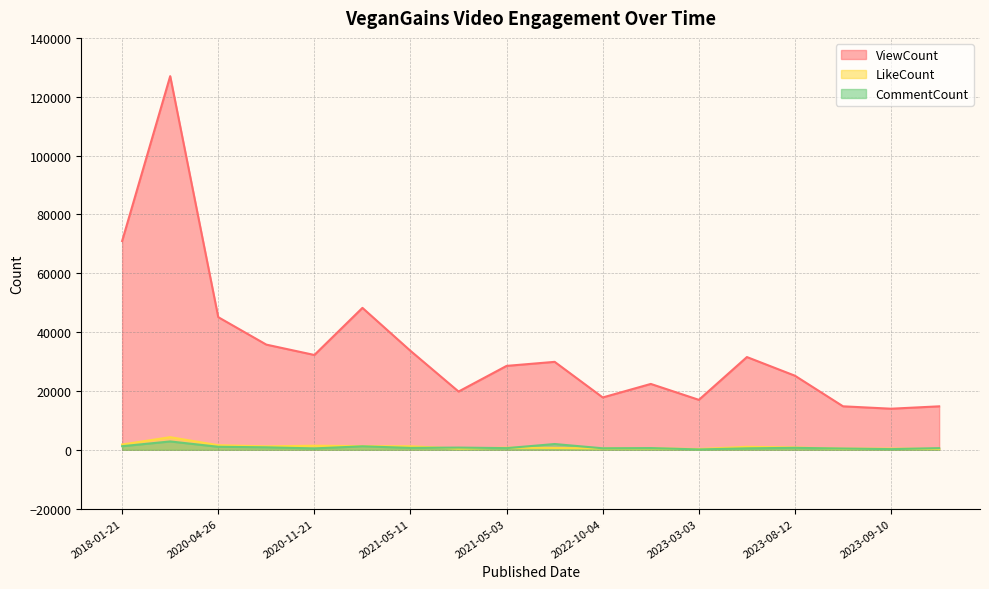

How many interior local peaks does the CommentCount series have?

6